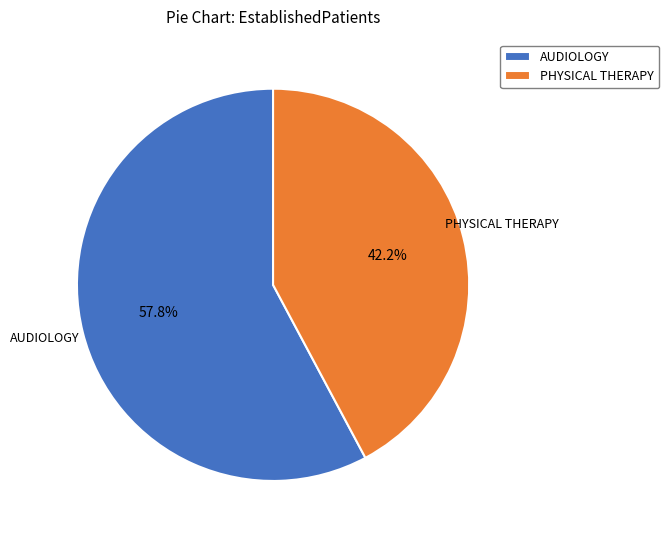

To the nearest percent, what is the difference between the AUDIOLOGY and PHYSICAL THERAPY slice percentages?

16%